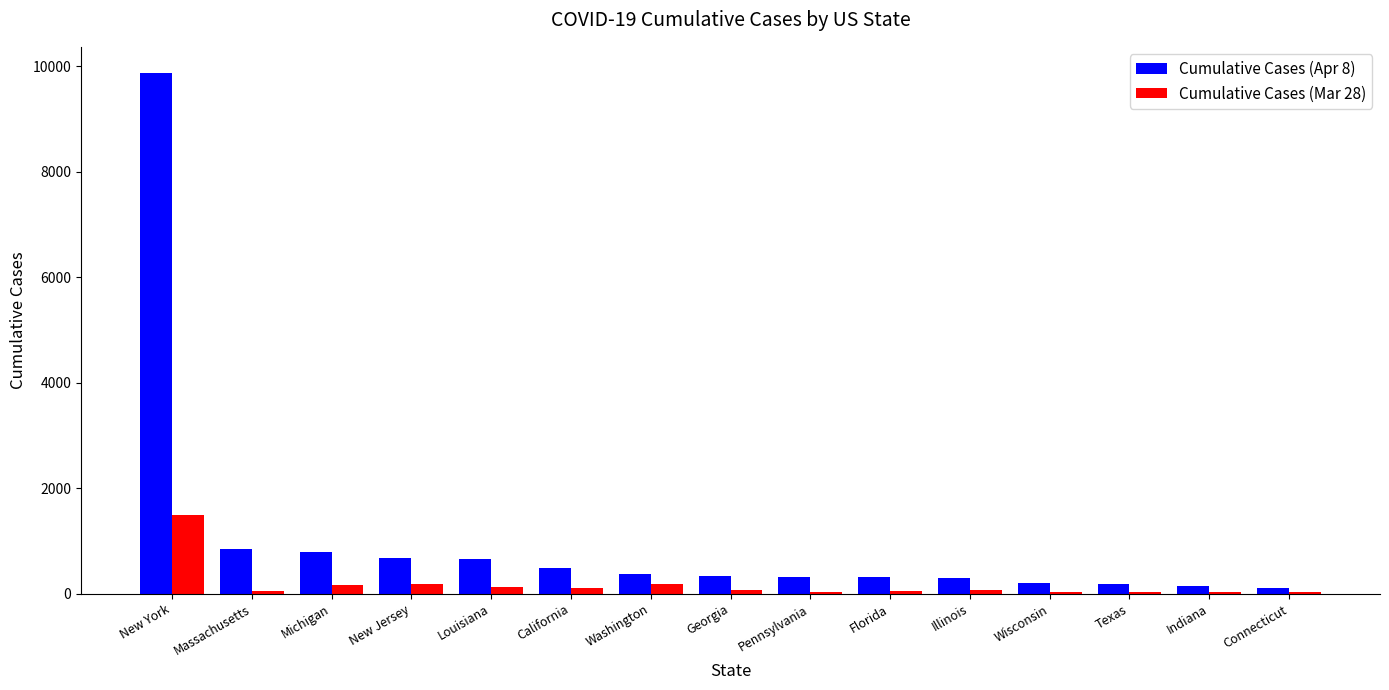

What is the spread (max minus min) of values at California?

385